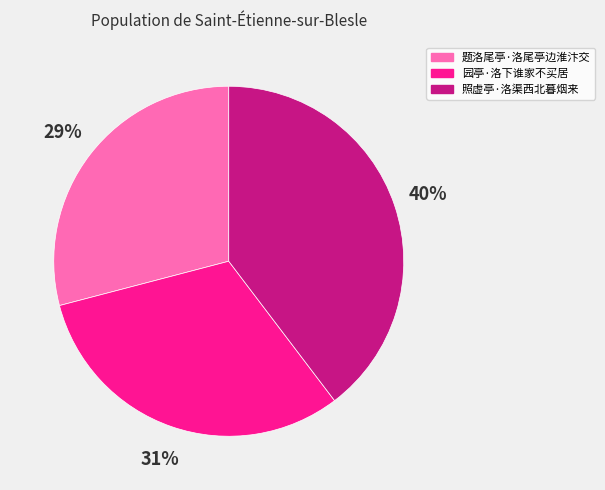

What is the ratio of the value at 题洛尾亭·洛尾亭边淮汴交 to the value at 照虚亭·洛渠西北暮烟来?

0.7